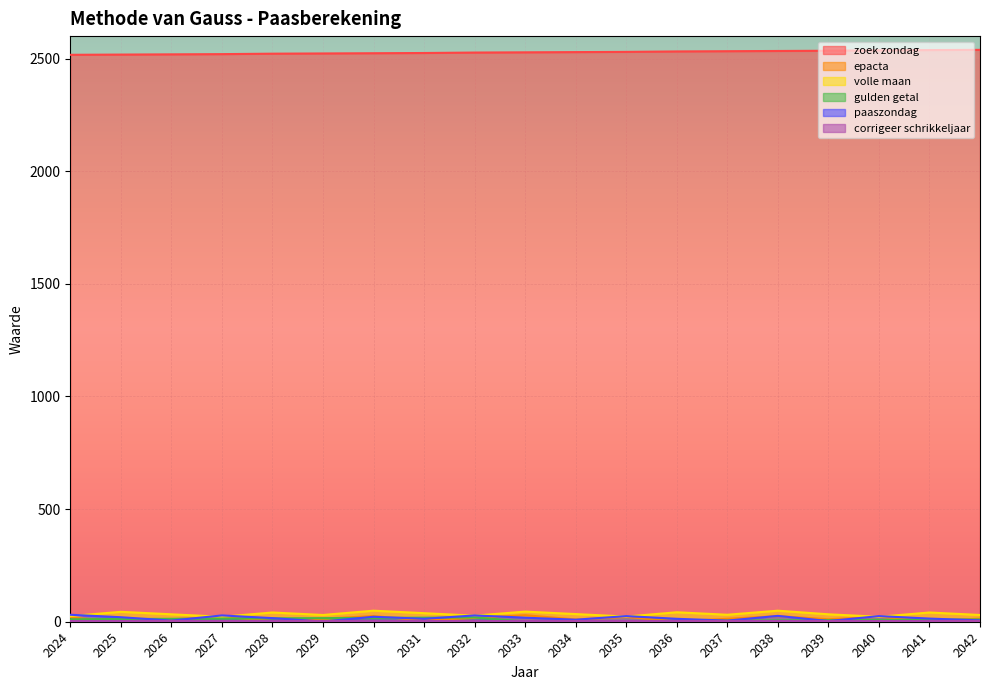

Is it true that gulden getal equals 12 at 2032?

False